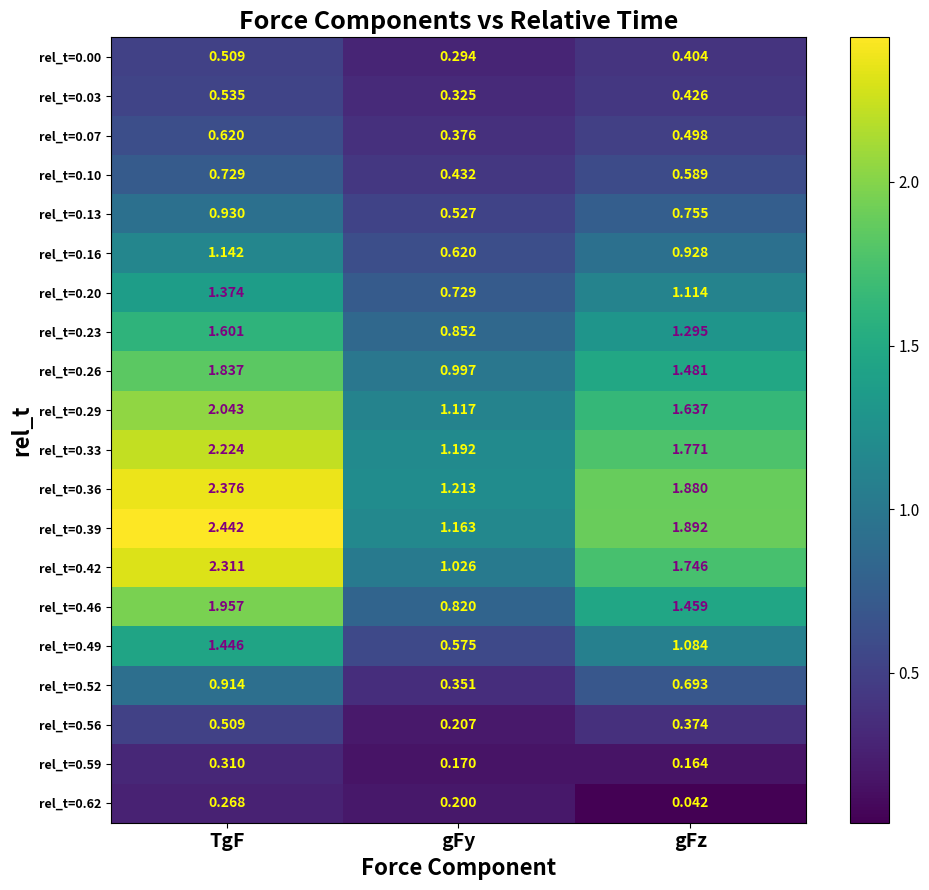

At how many categories does at least one series exceed 2?

1